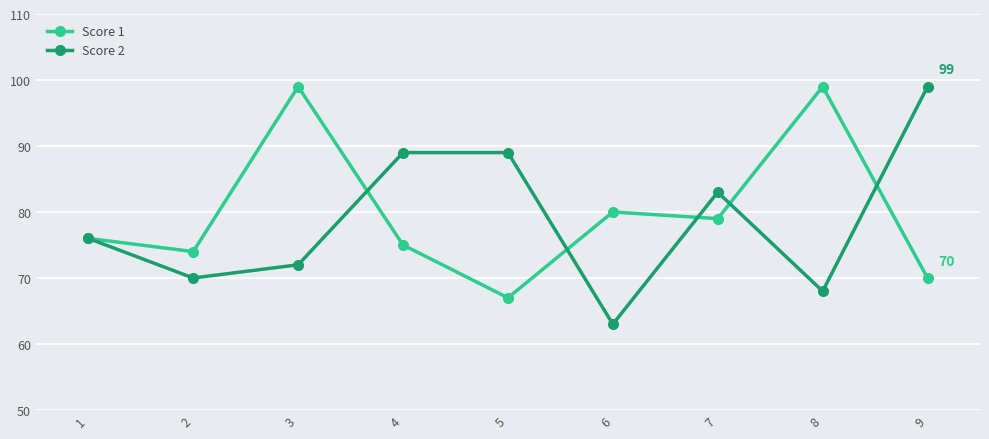

Is it true that Score 2 equals 155 at 9?

False